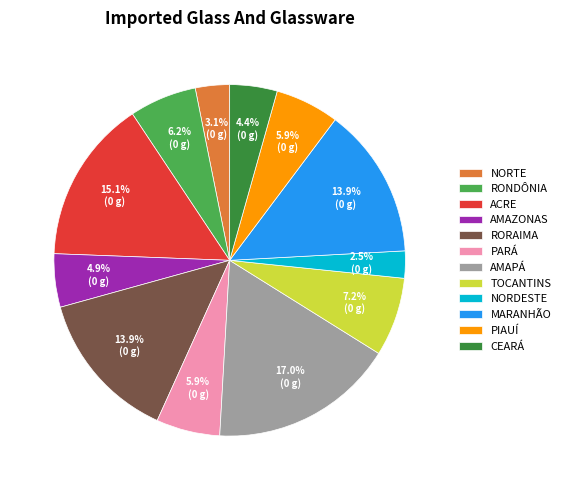

What is the smallest slice in the pie chart?

NORDESTE